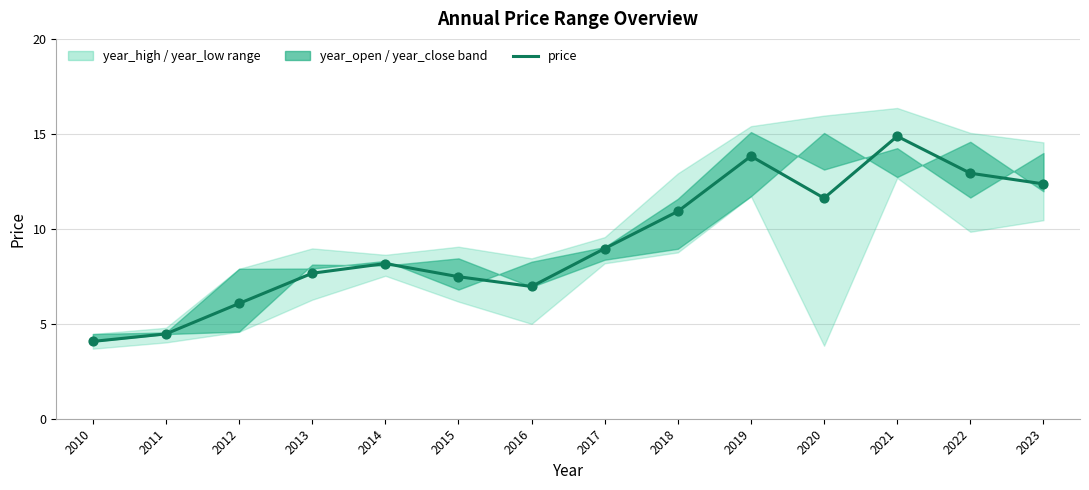

Which has a higher value, 2016 or 2012?

2016